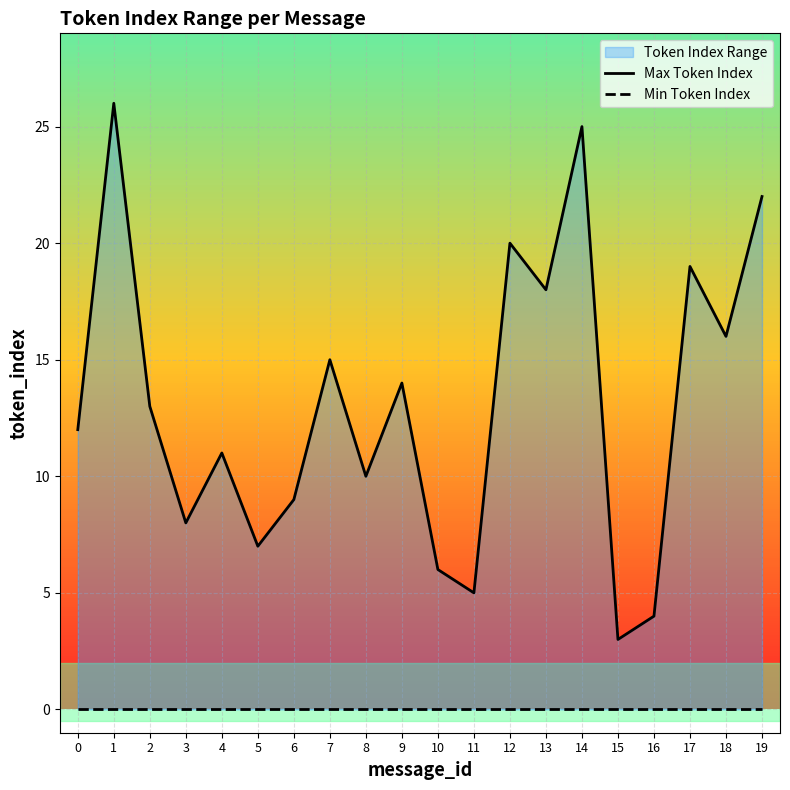

True or false: Max Token Index and Min Token Index intersect in this chart.

False